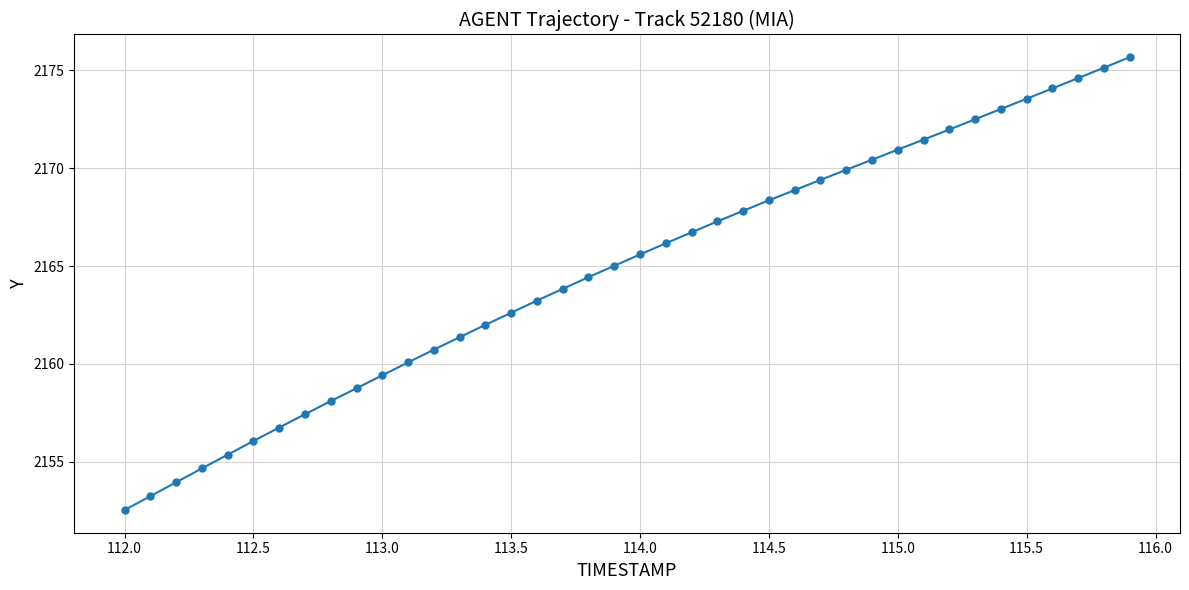

What is the minimum value shown in the chart?

2152.5